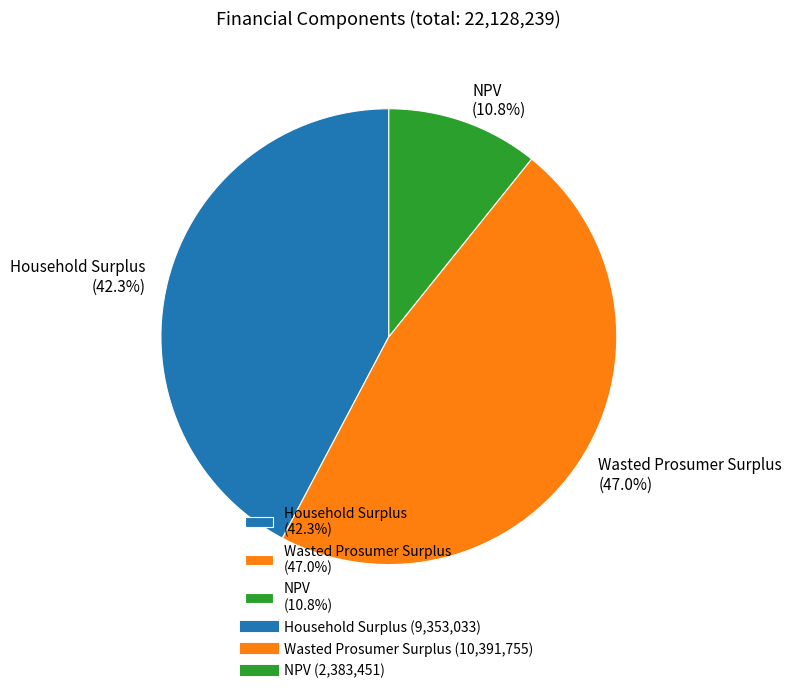

To the nearest percent, what is the average slice percentage?

33%